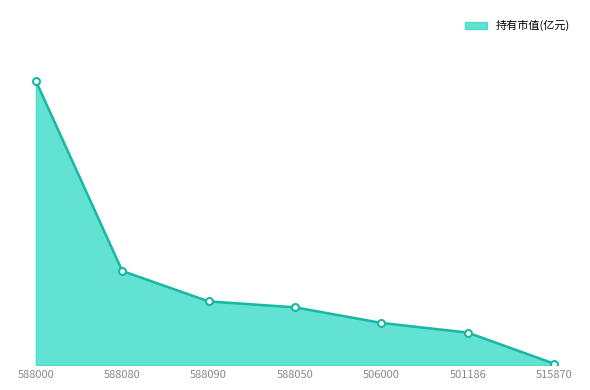

Does the chart have visible grid lines?

No